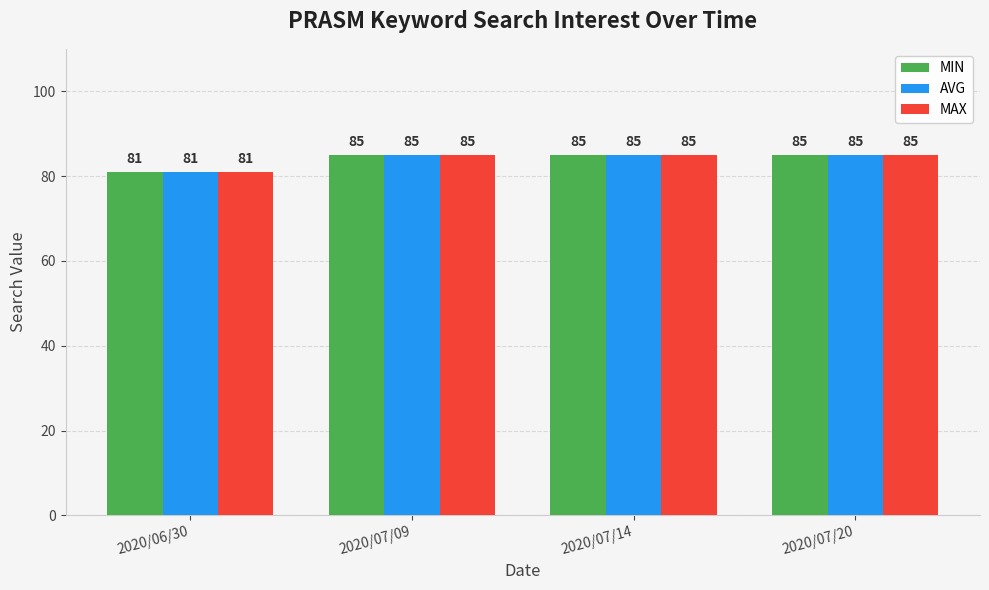

Read the MIN value at 2020/06/30.

81